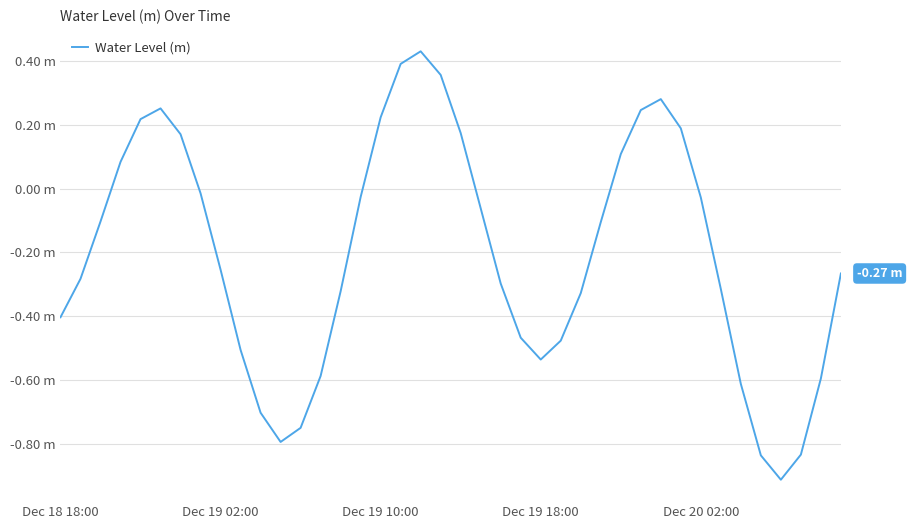

Reading left to right, extract all data points from this chart.

-0.4	-0.3	-0.1	0.1	0.2	0.3	0.2	-0.0	-0.3	-0.5	-0.7	-0.8	-0.7	-0.6	-0.3	-0.0	0.2	0.4	0.4	0.4	0.2	-0.1	-0.3	-0.5	-0.5	-0.5	-0.3	-0.1	0.1	0.2	0.3	0.2	-0.0	-0.3	-0.6	-0.8	-0.9	-0.8	-0.6	-0.3